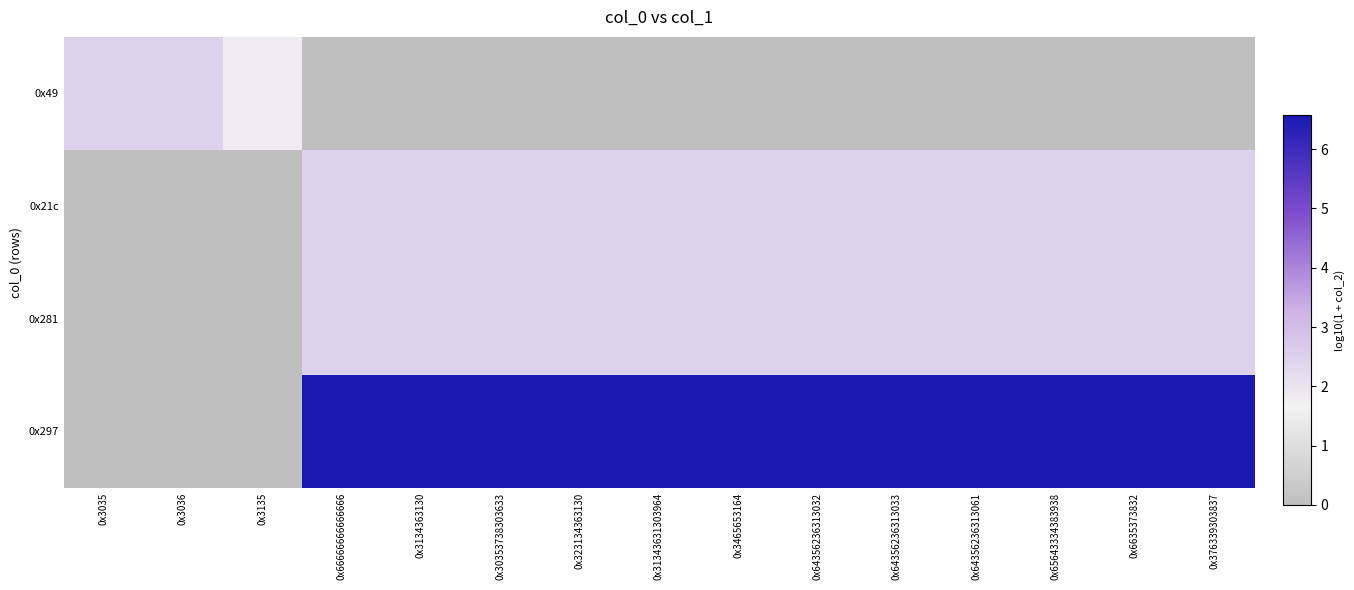

Reading left to right, extract all data points from this chart.

0x49: 0x3035=2.5	0x3036=2.5	0x3135=1.8	0x66666666666666=0.0	0x3134363130=0.0	0x30353738303633=0.0	0x323134363130=0.0	0x31343631303964=0.0	0x3465653164=0.0	0x64356236313032=0.0	0x64356236313033=0.0	0x64356236313061=0.0	0x65643334383938=0.0	0x6635373832=0.0	0x376339303837=0.0
0x21c: 0x3035=0.0	0x3036=0.0	0x3135=0.0	0x66666666666666=2.5	0x3134363130=2.5	0x30353738303633=2.5	0x323134363130=2.5	0x31343631303964=2.5	0x3465653164=2.5	0x64356236313032=2.5	0x64356236313033=2.5	0x64356236313061=2.5	0x65643334383938=2.5	0x6635373832=2.5	0x376339303837=2.5
0x281: 0x3035=0.0	0x3036=0.0	0x3135=0.0	0x66666666666666=2.5	0x3134363130=2.5	0x30353738303633=2.5	0x323134363130=2.5	0x31343631303964=2.5	0x3465653164=2.5	0x64356236313032=2.5	0x64356236313033=2.5	0x64356236313061=2.5	0x65643334383938=2.5	0x6635373832=2.5	0x376339303837=2.5
0x297: 0x3035=0.0	0x3036=0.0	0x3135=0.0	0x66666666666666=6.6	0x3134363130=6.6	0x30353738303633=6.6	0x323134363130=6.6	0x31343631303964=6.6	0x3465653164=6.6	0x64356236313032=6.6	0x64356236313033=6.6	0x64356236313061=6.6	0x65643334383938=6.6	0x6635373832=6.6	0x376339303837=6.6